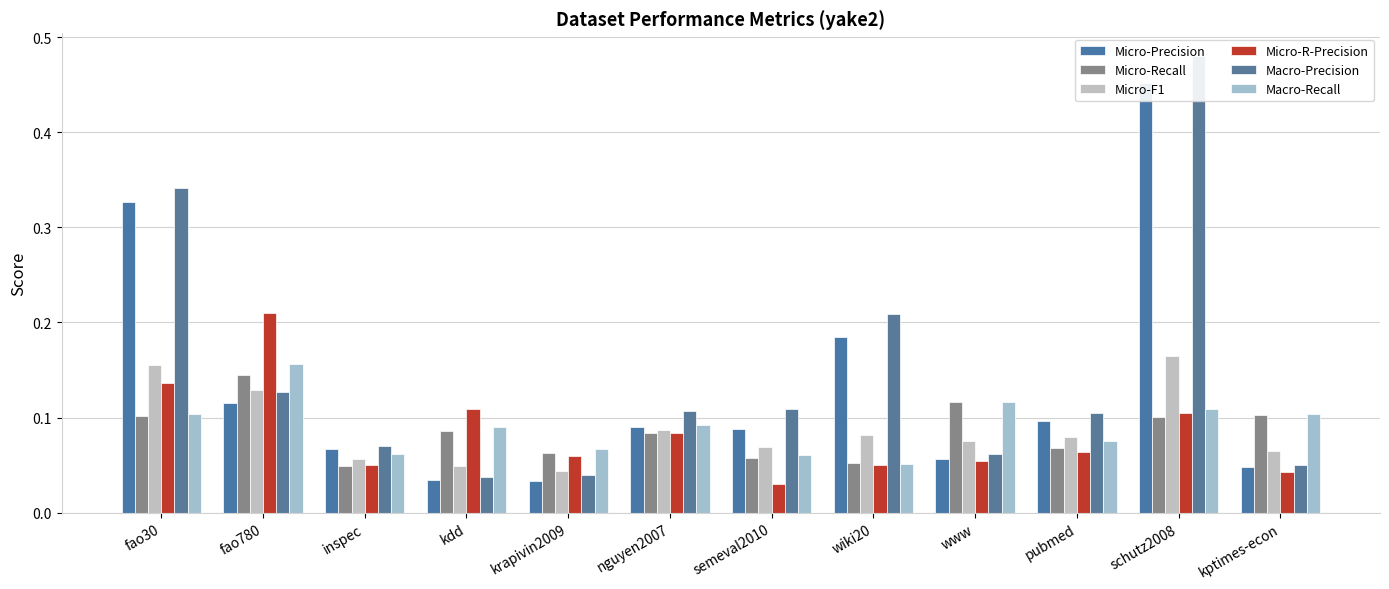

True or false: Macro-Recall has a value of 0.1 at wiki20.

False